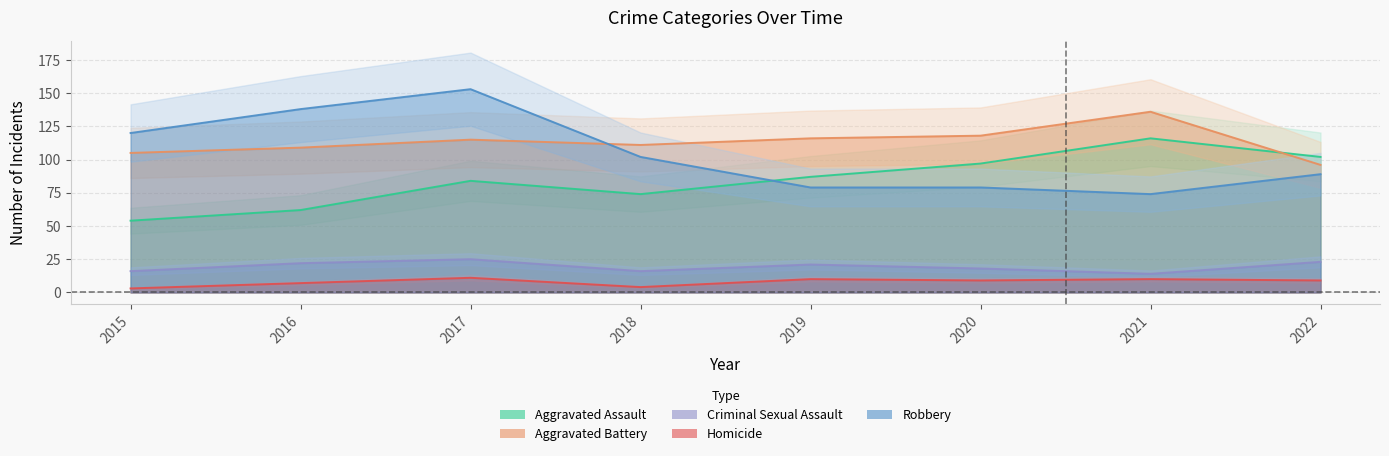

What is the maximum value shown in the chart?

153